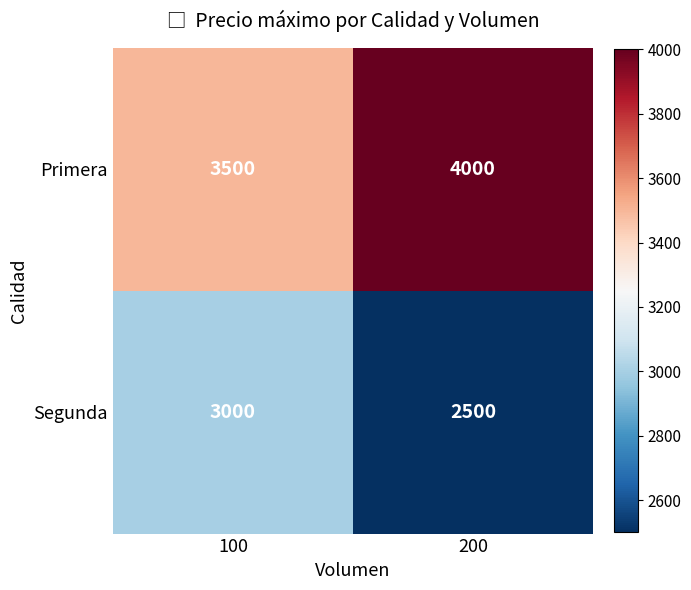

What is the difference between the Segunda values at 100 and 200?

500